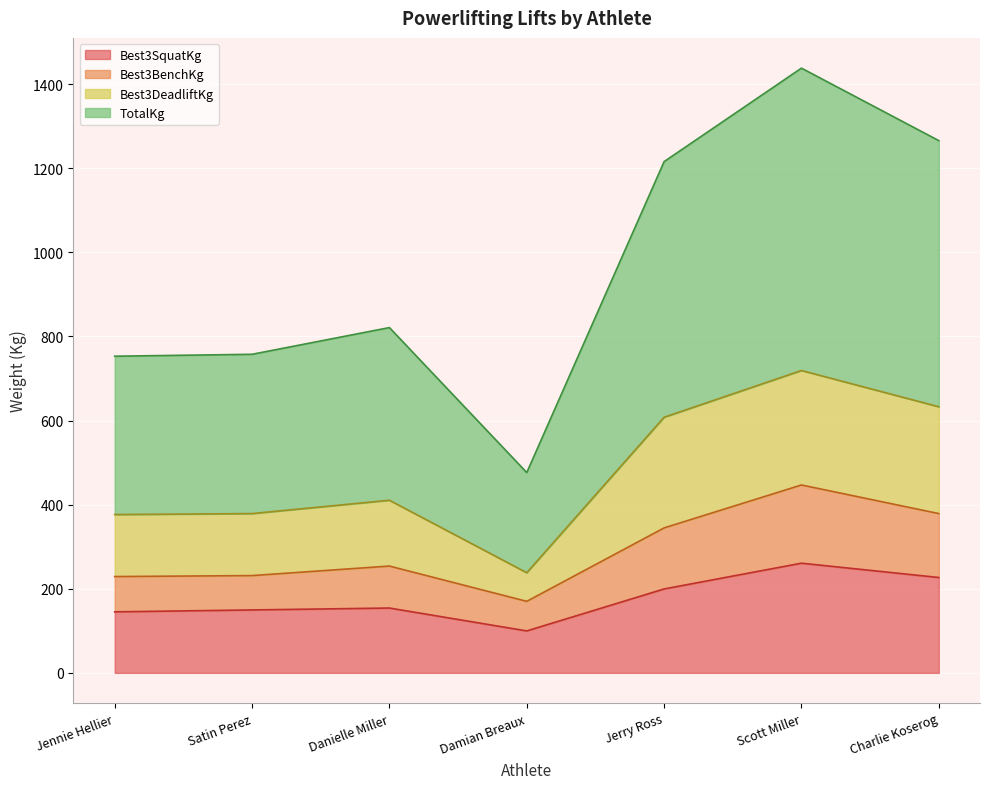

What position from the right is Danielle Miller?

5